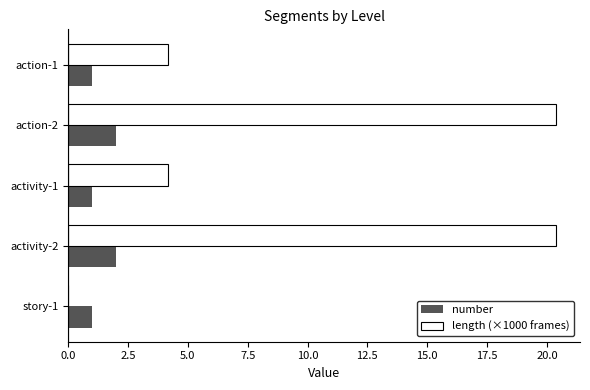

What is the average value of the length (×1000 frames) series?

9.8